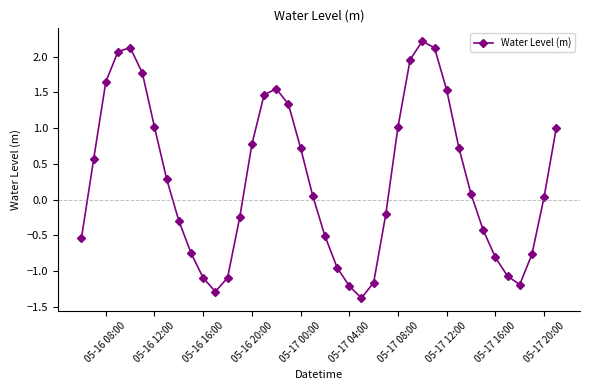

What is the difference between the maximum and second lowest values?

3.5